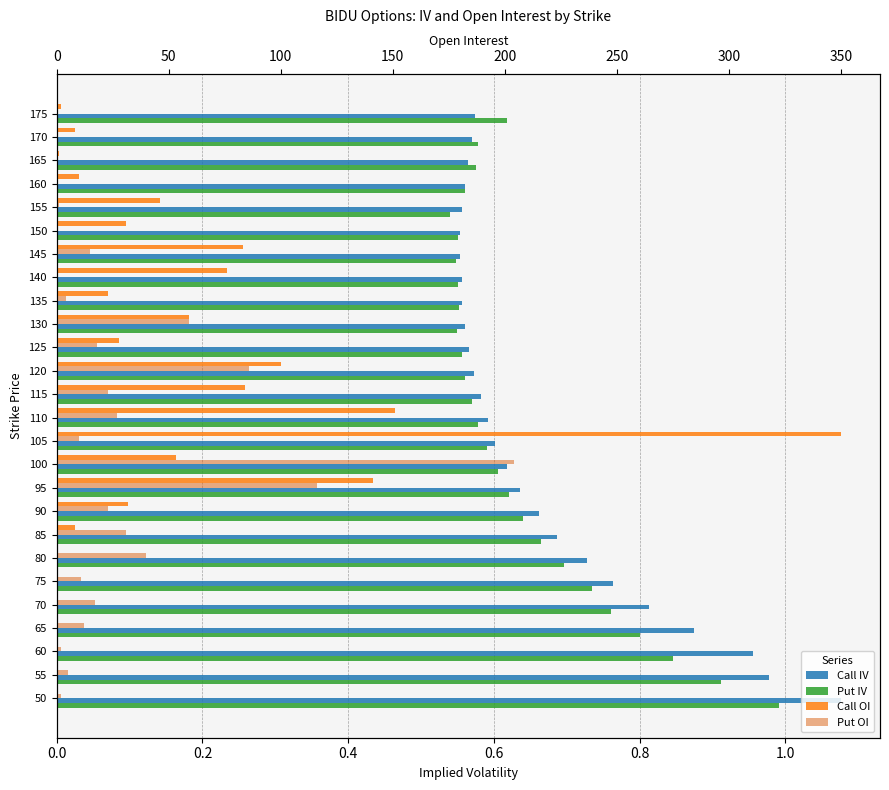

Which series has the largest total across all categories?

Call OI